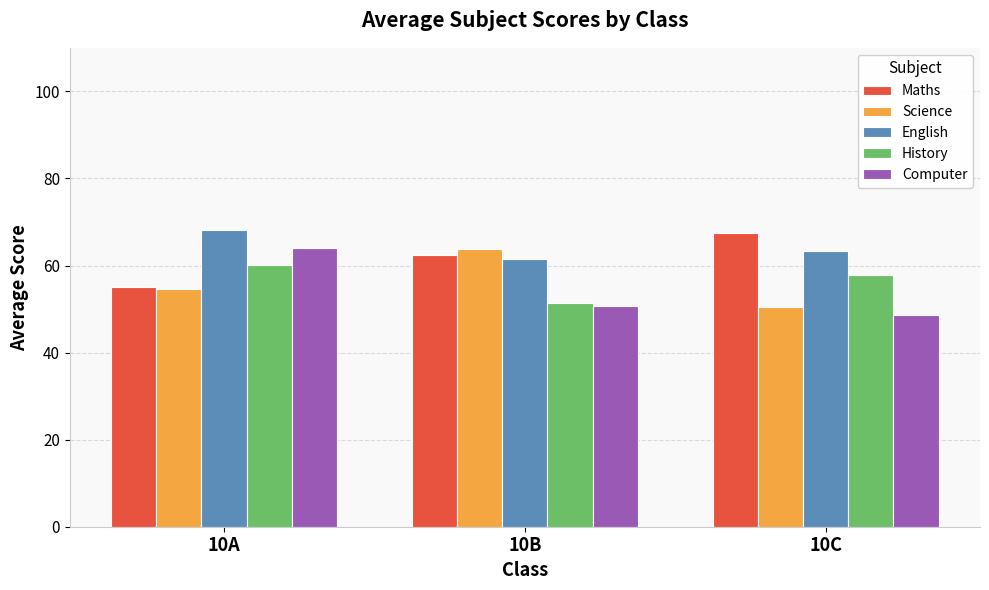

Reading right to left, what are all the values shown in this chart?

Maths: 67.4	62.5	55.1
Science: 50.6	63.8	54.6
English: 63.4	61.5	68.2
History: 57.9	51.5	60.1
Computer: 48.6	50.6	64.1